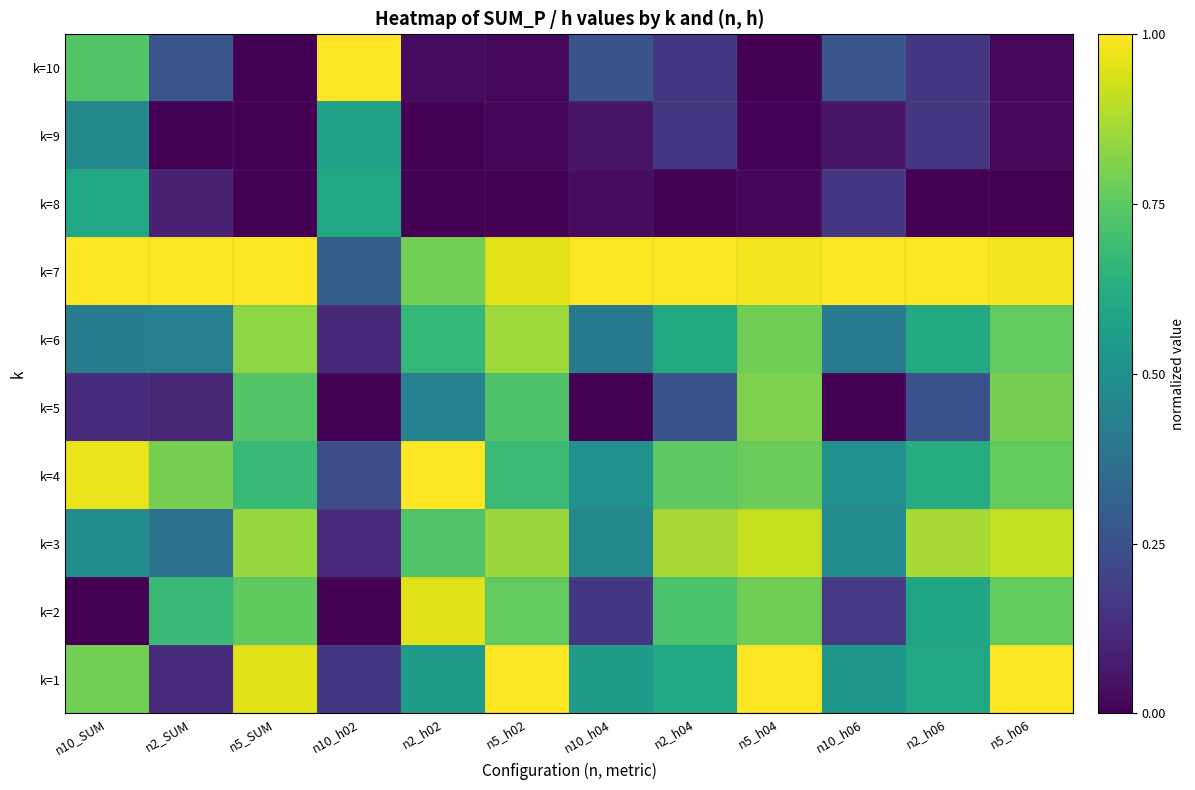

What is the maximum value shown in the chart?

1.0